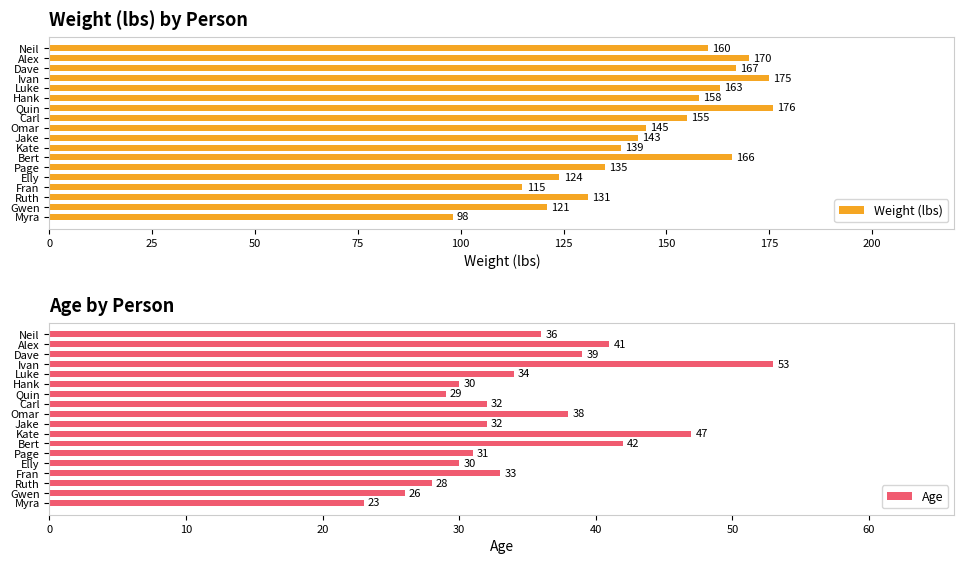

Reading right to left, transcribe all the data shown in this chart.

Weight (lbs): 98	121	131	115	124	135	166	139	143	145	155	176	158	163	175	167	170	160
Age: 23	26	28	33	30	31	42	47	32	38	32	29	30	34	53	39	41	36